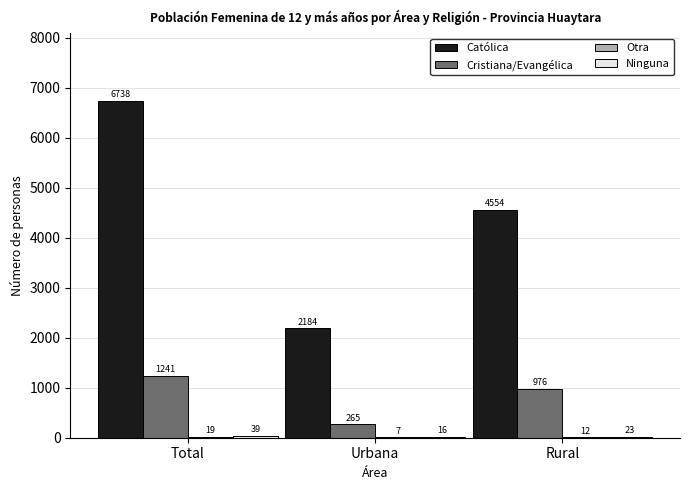

At which label is Católica closest to 4461?

Rural